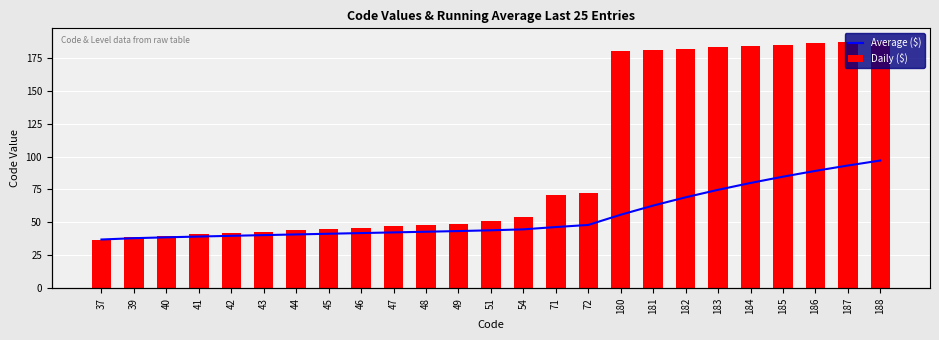

What is the difference between the Daily ($) values at 186 and 182?

4.0